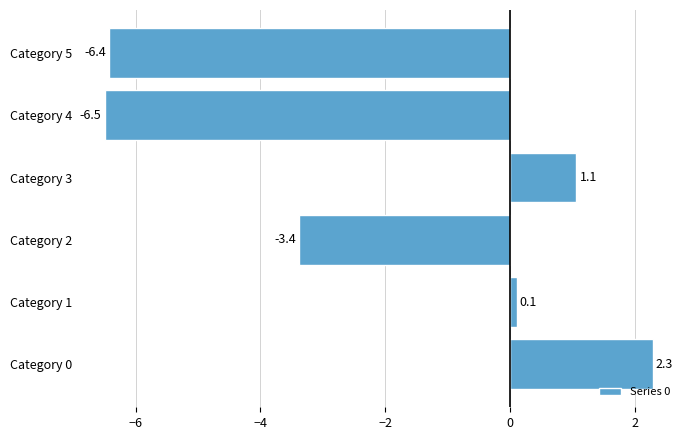

Are the bars horizontal?

Yes